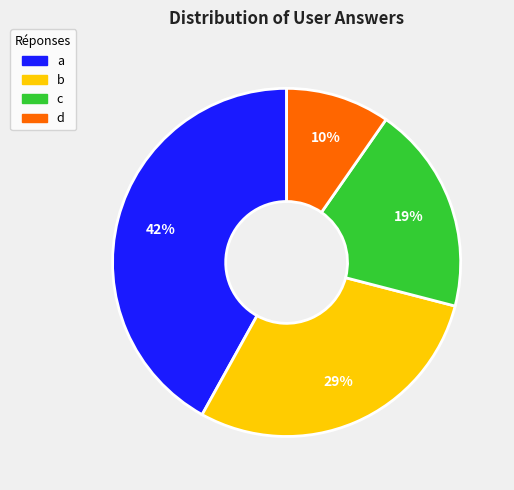

What percentage is the a slice, to the nearest percent?

42%